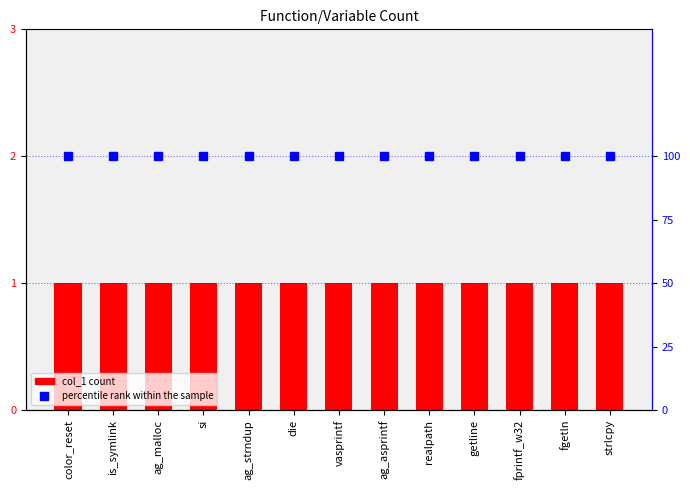

True or false: percentile rank has a value of 100 at vasprintf.

True